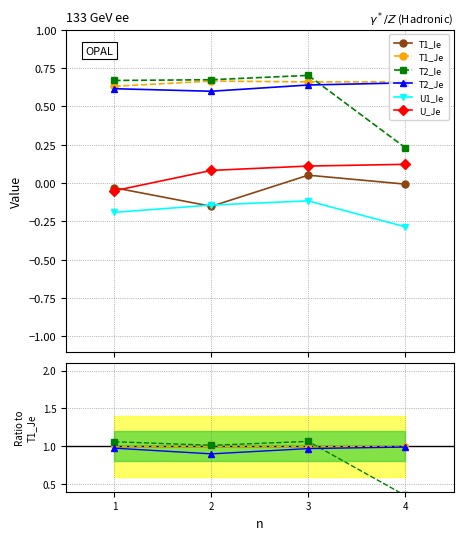

True or false: T2_Je and T1_Je cross at least once.

False